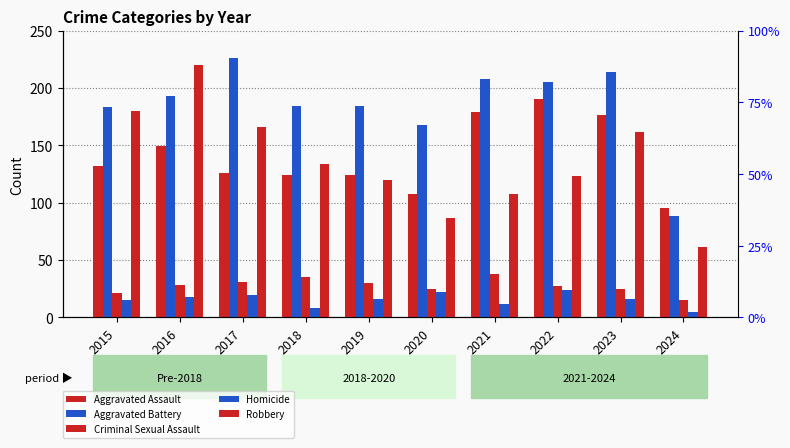

At which label does Homicide reach its minimum?

2024